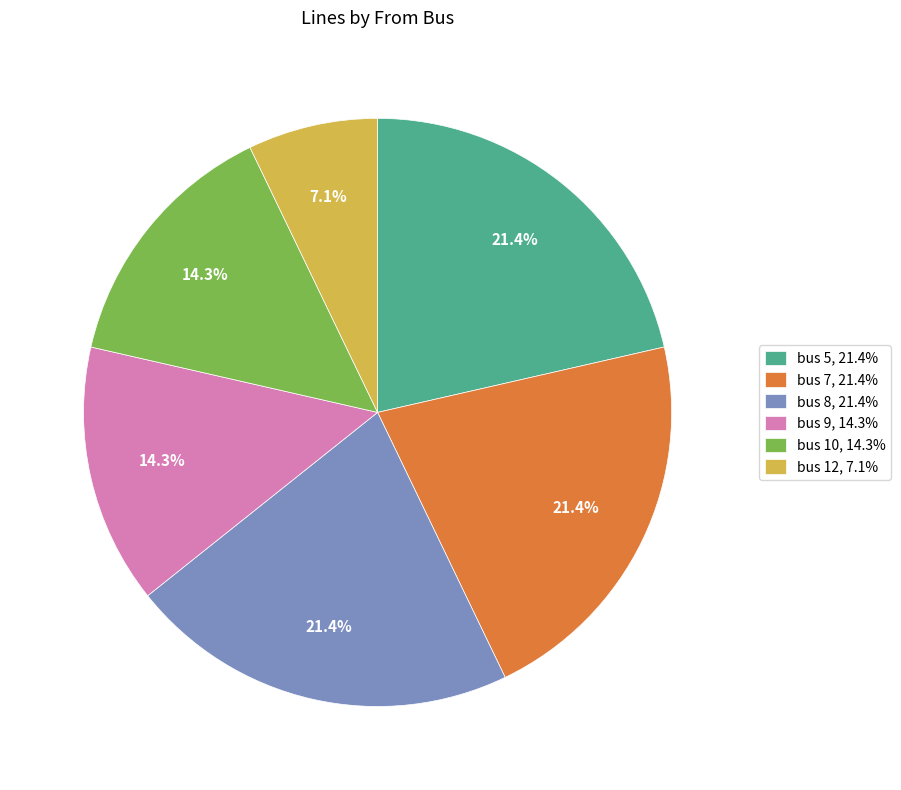

What is the ratio of the value at bus 7, 21.4% to the value at bus 12, 7.1%?

3.0